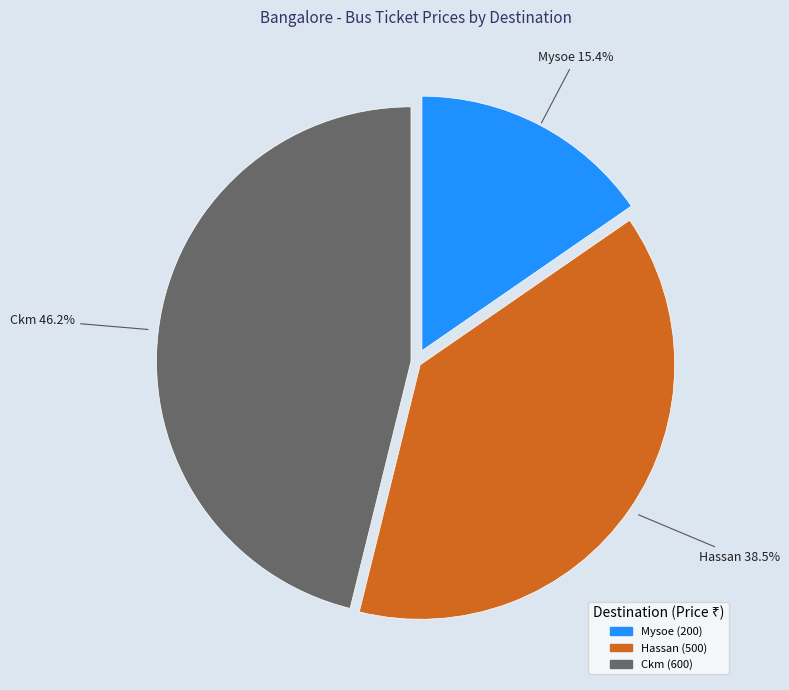

Count the number of slices in the pie.

3